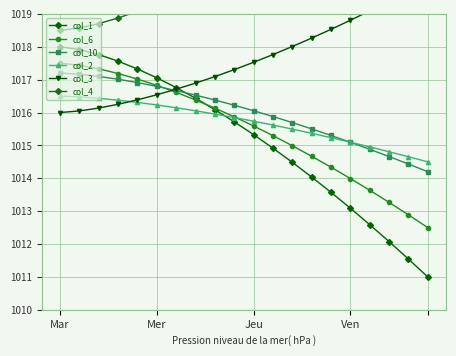

What is the smallest value displayed?

1011.0